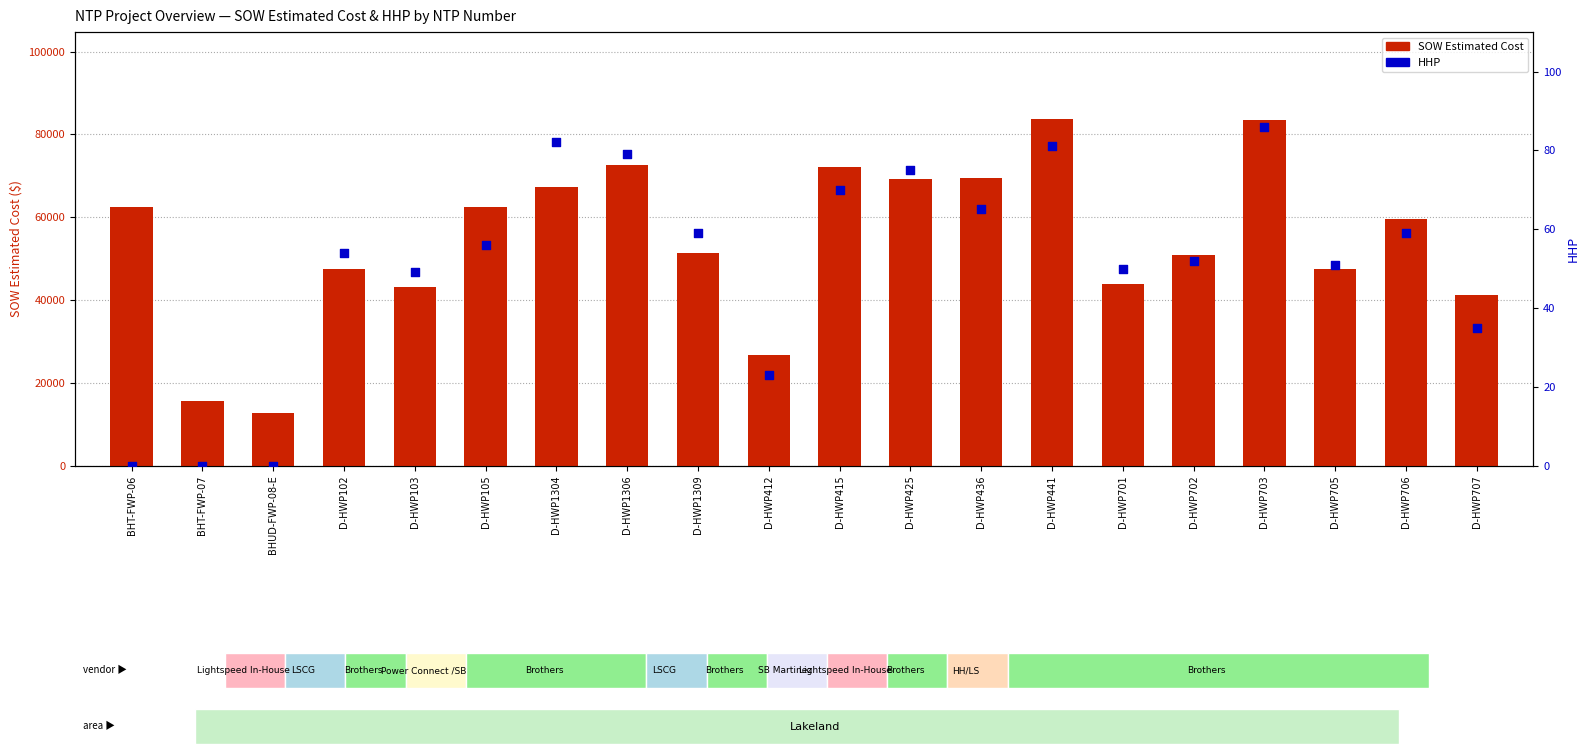

Which series reaches the maximum Y coordinate?

SOW Estimated Cost